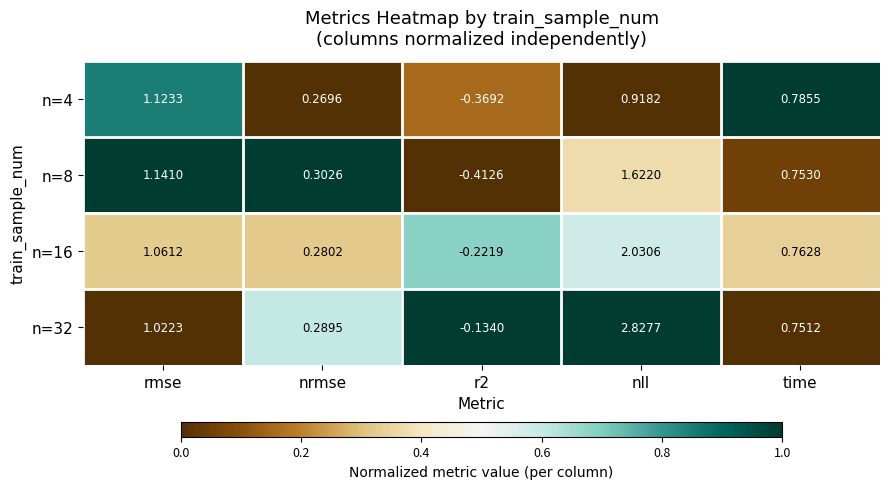

At which category is the sum across all series the highest?

nll